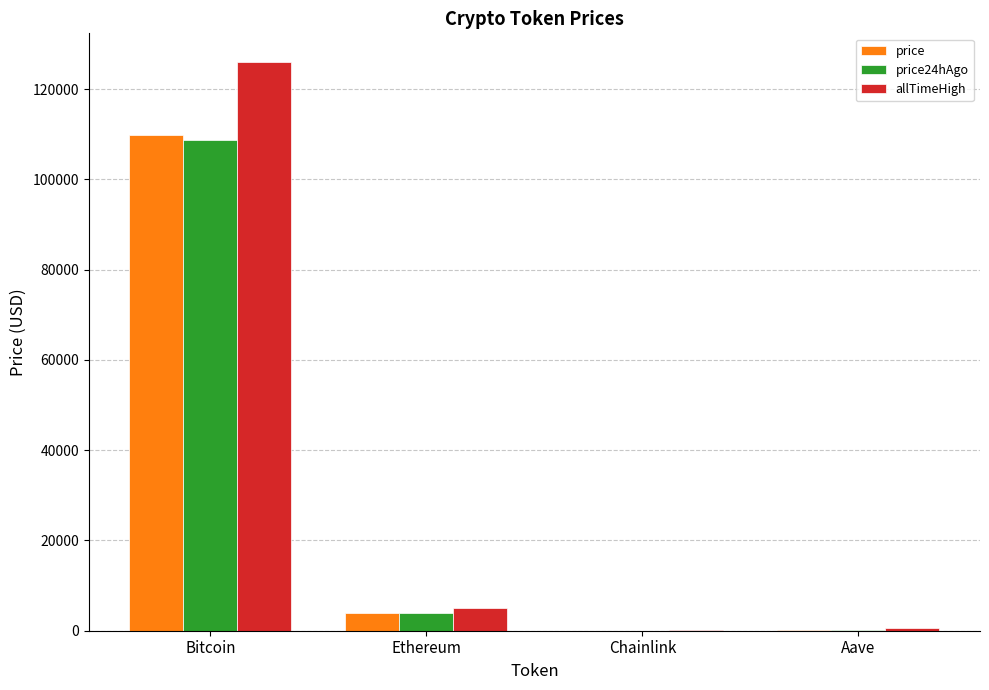

At which category does the chart reach its peak across all series?

Bitcoin